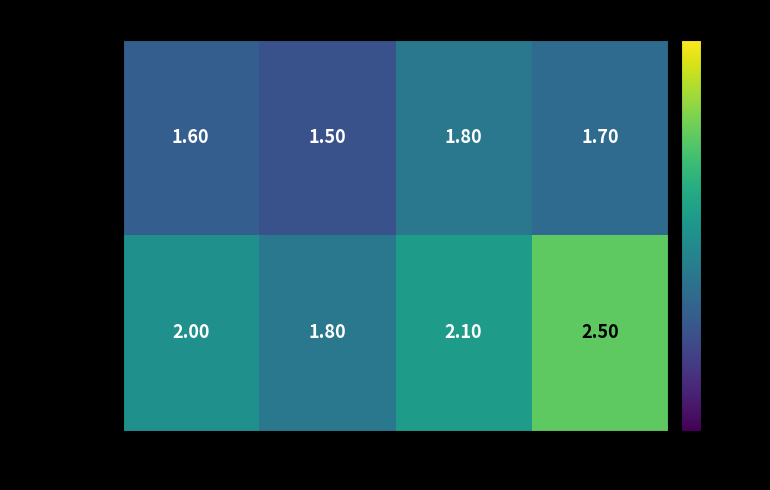

At which label does Joint Major reach its peak?

IMGT